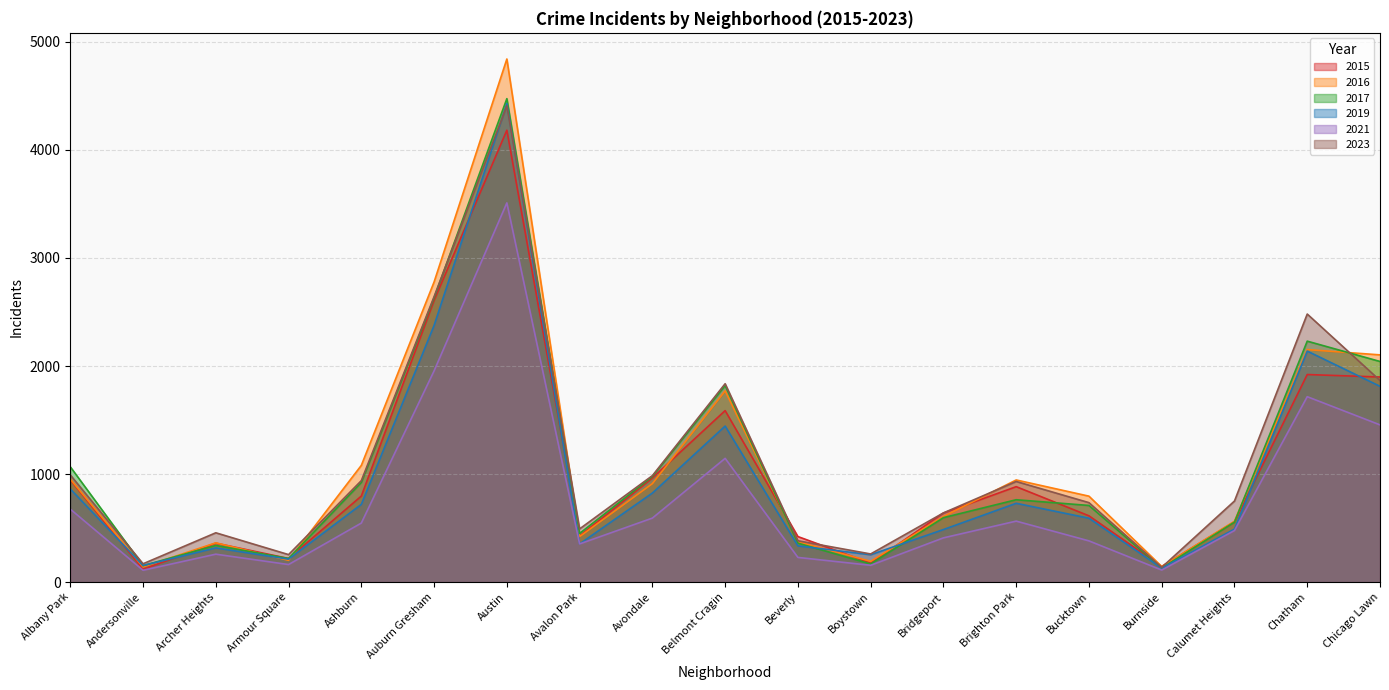

At how many categories does at least one series exceed 2072?

4